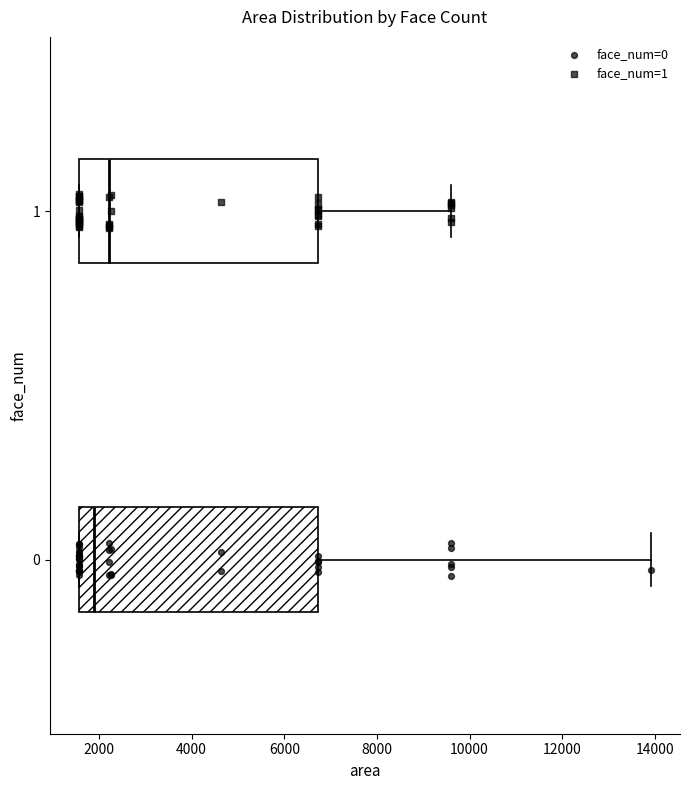

Which box's median line is the furthest to the left?

0